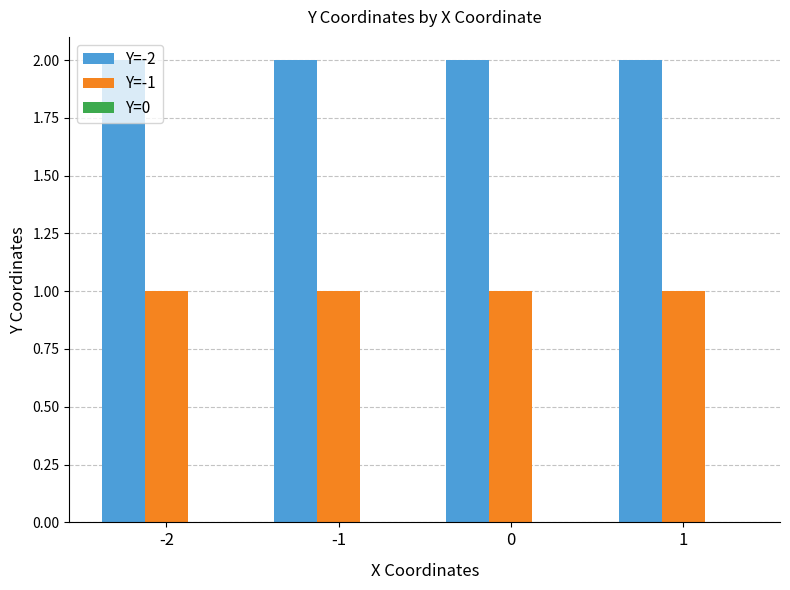

Rank the series at 0 from lowest to highest value.

Y=-1, Y=-2